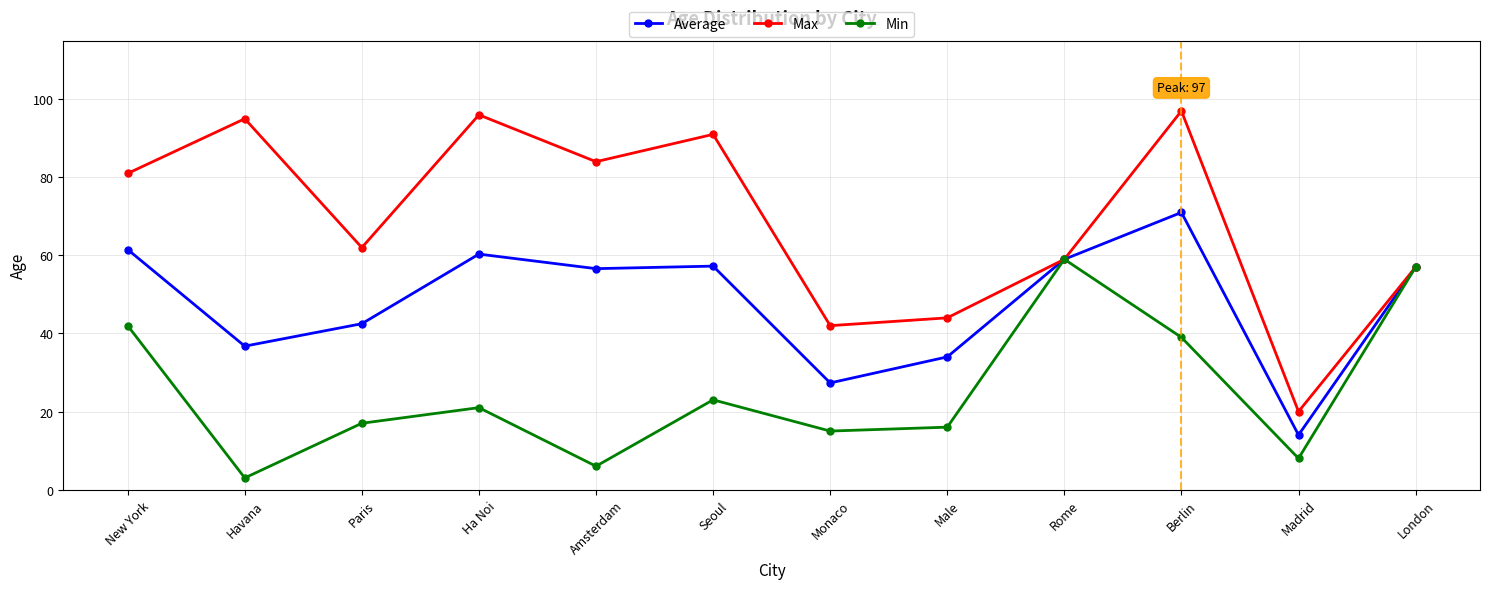

List the series in order of their overall mean, lowest first.

Min, Average, Max